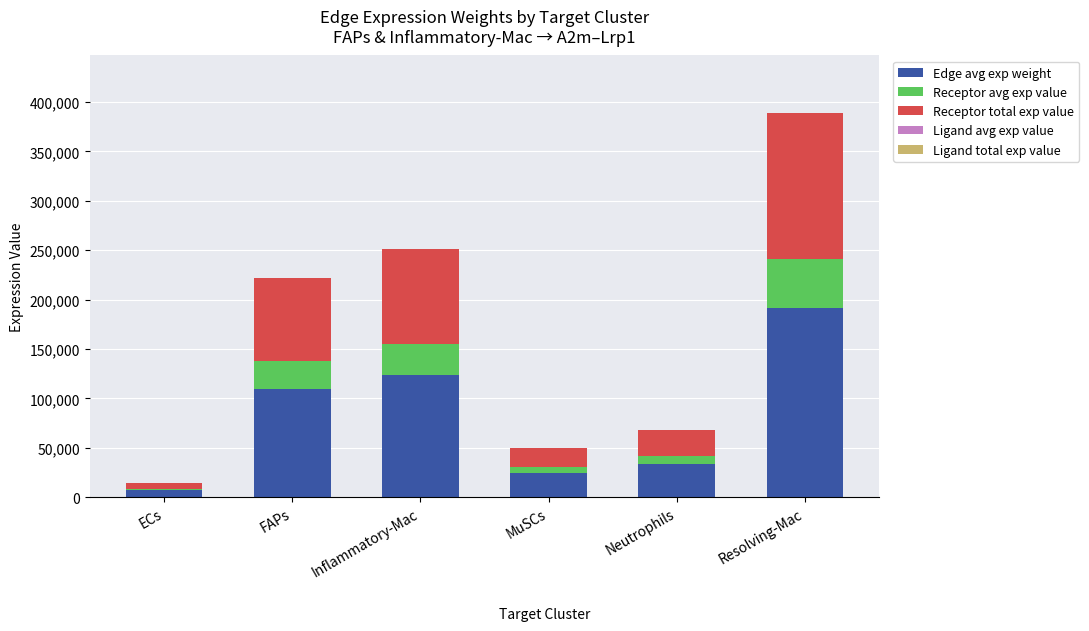

What is the highest value of the Edge avg exp weight series?

191446.3